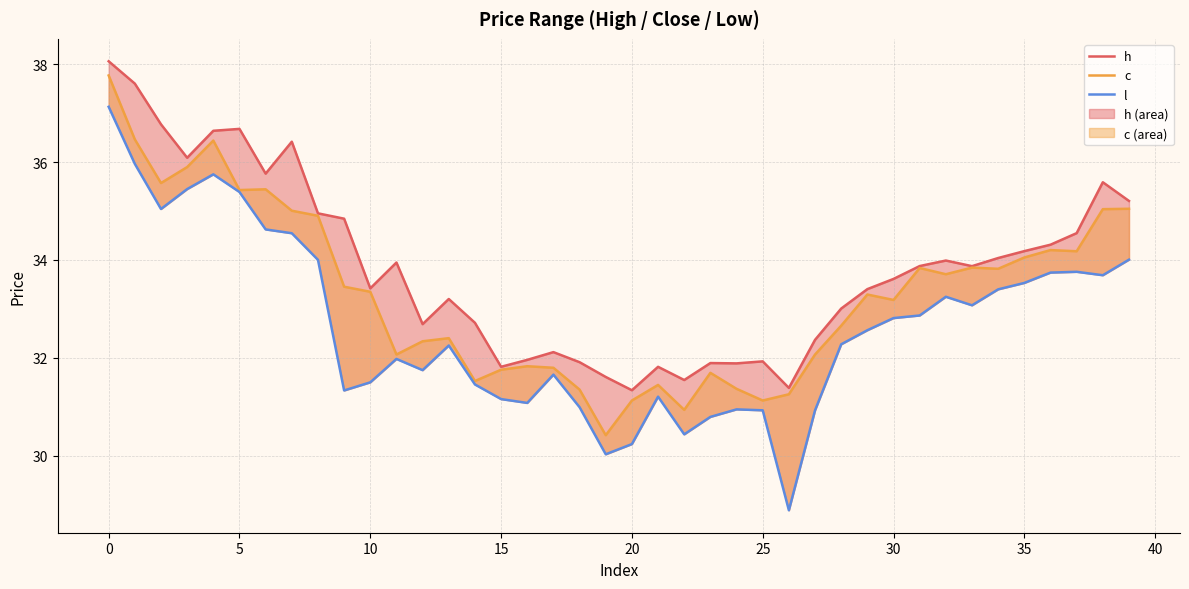

What is the total value across all series at 14?

95.7